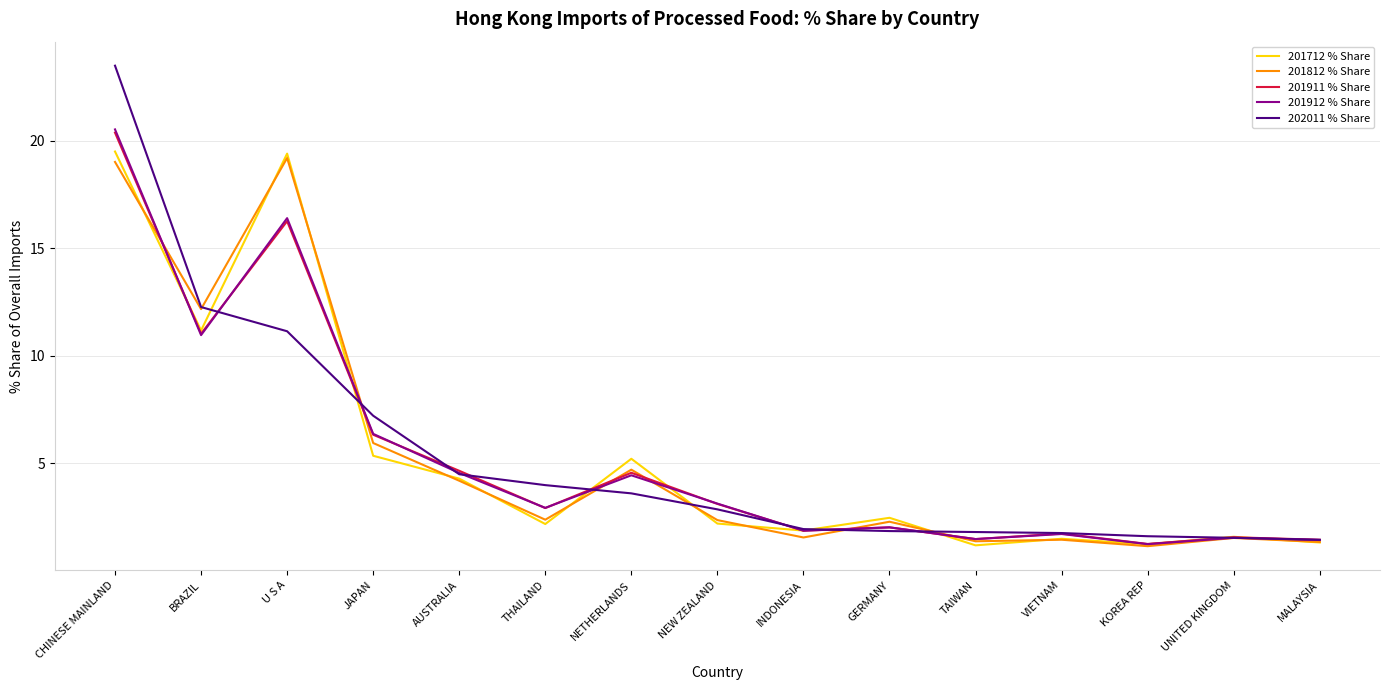

True or false: 201911 % Share has a value of 2.5 at TAIWAN.

False